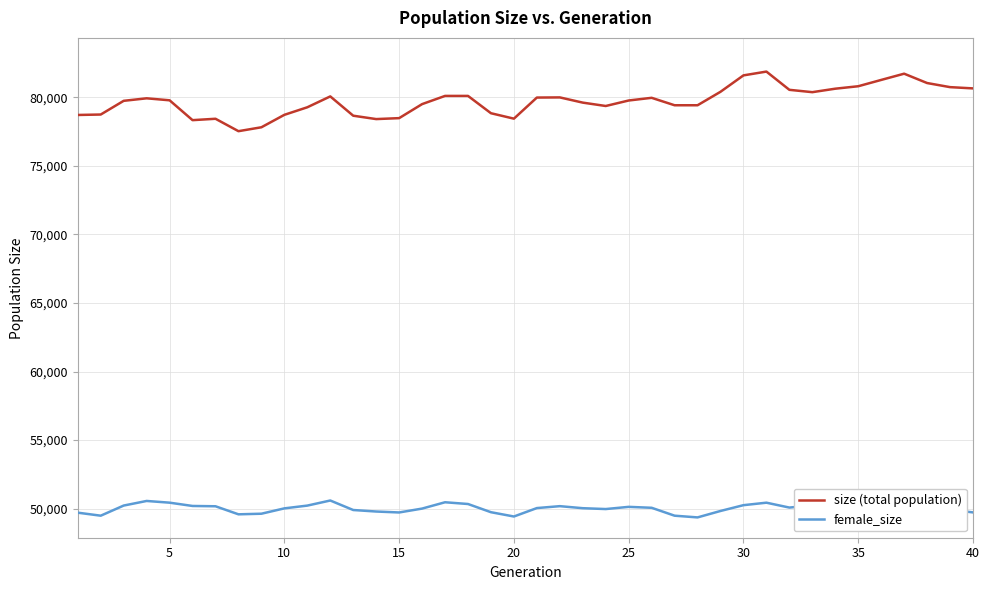

Rank the series by their maximum value, from lowest to highest.

female_size, size (total population)